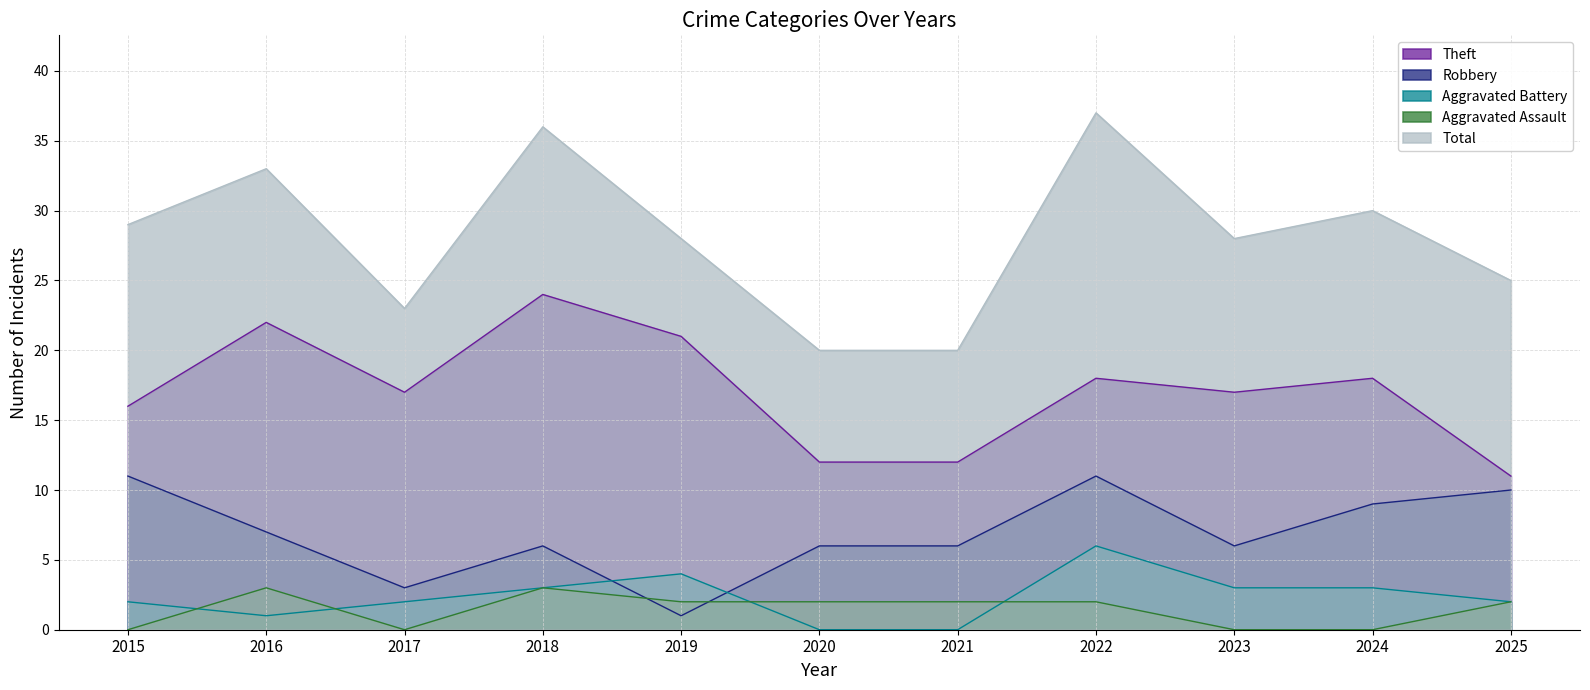

Reading right to left, what are all the values shown in this chart?

Robbery: 10	9	6	11	6	6	1	6	3	7	11
Theft: 11	18	17	18	12	12	21	24	17	22	16
Aggravated Battery: 2	3	3	6	0	0	4	3	2	1	2
Aggravated Assault: 2	0	0	2	2	2	2	3	0	3	0
Total: 25	30	28	37	20	20	28	36	23	33	29